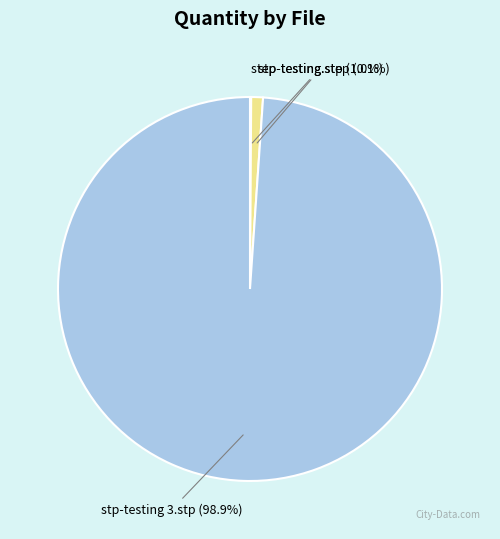

Which has a higher value, stp-testing 3.stp or stp-testing.stp?

stp-testing 3.stp